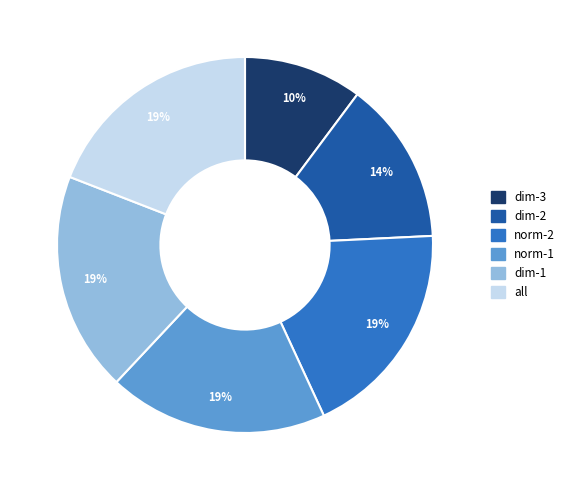

How many slices are in this pie chart?

6